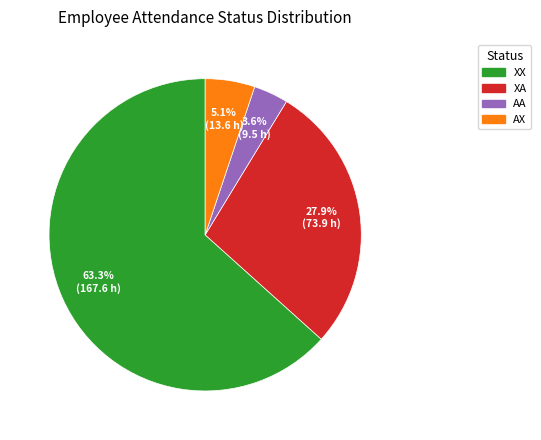

Is there a majority slice in this chart?

Yes